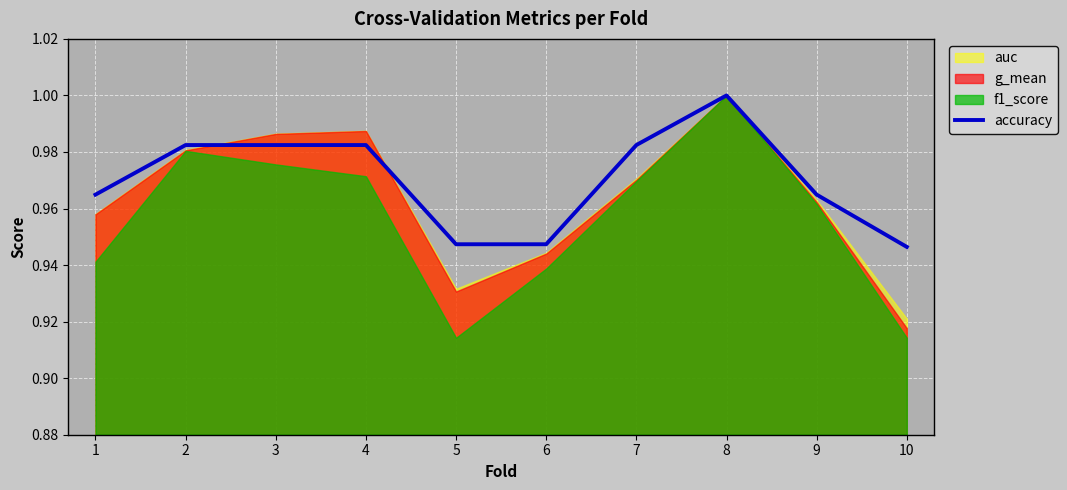

What is the smallest value displayed?

0.9